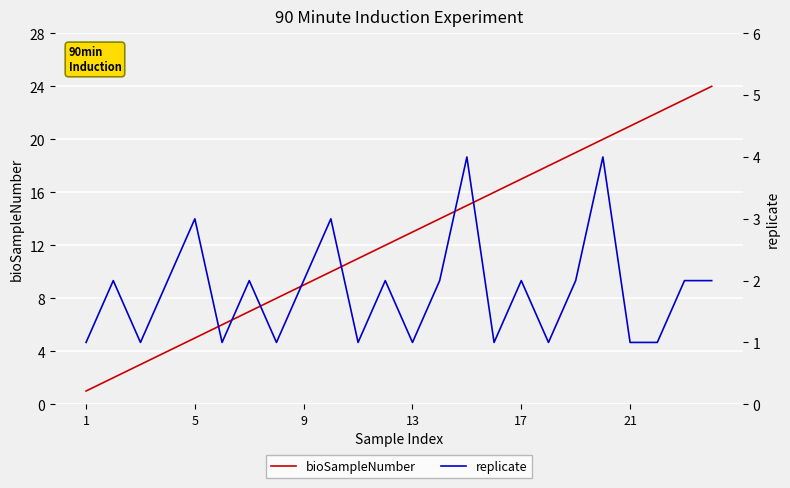

Which series has the widest spread of values?

bioSampleNumber